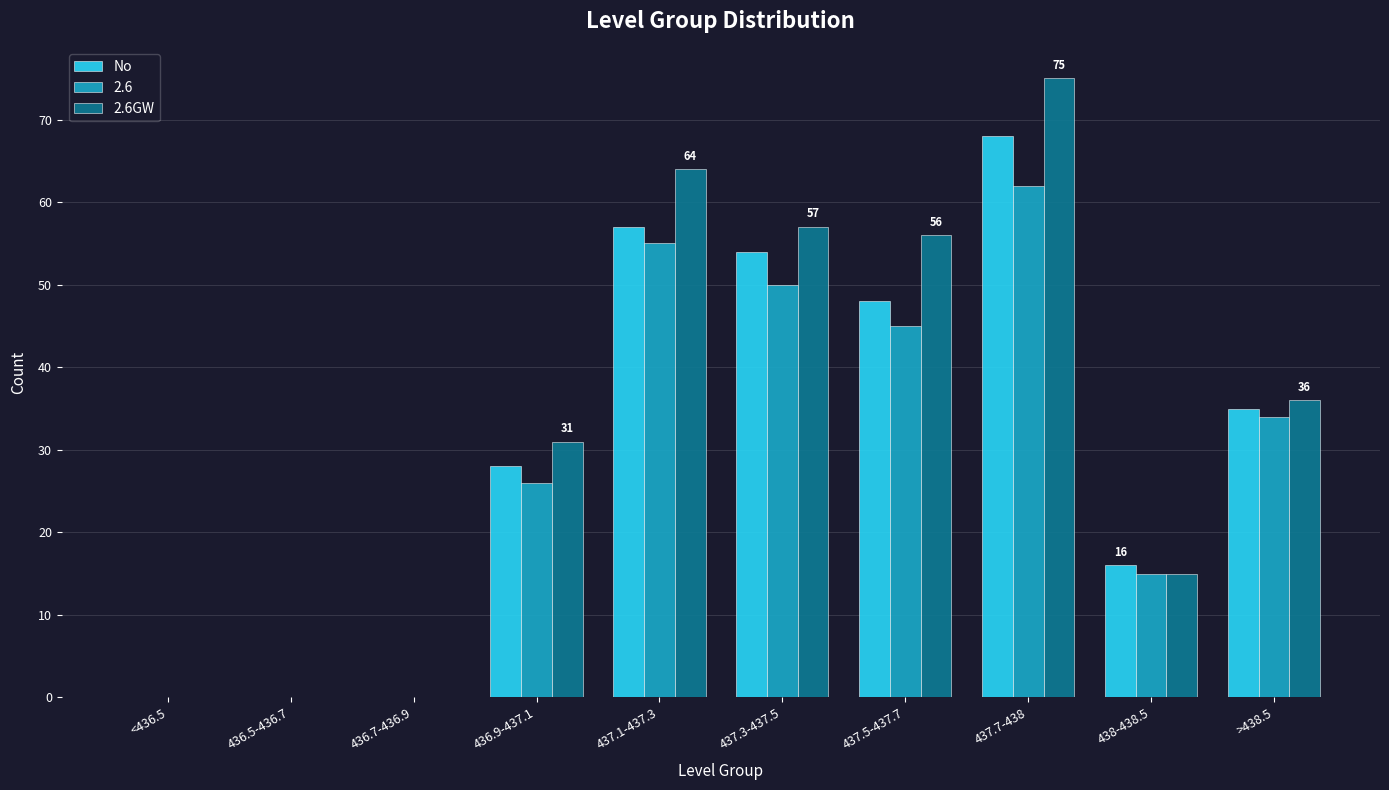

What is the highest value of the 2.6 series?

62